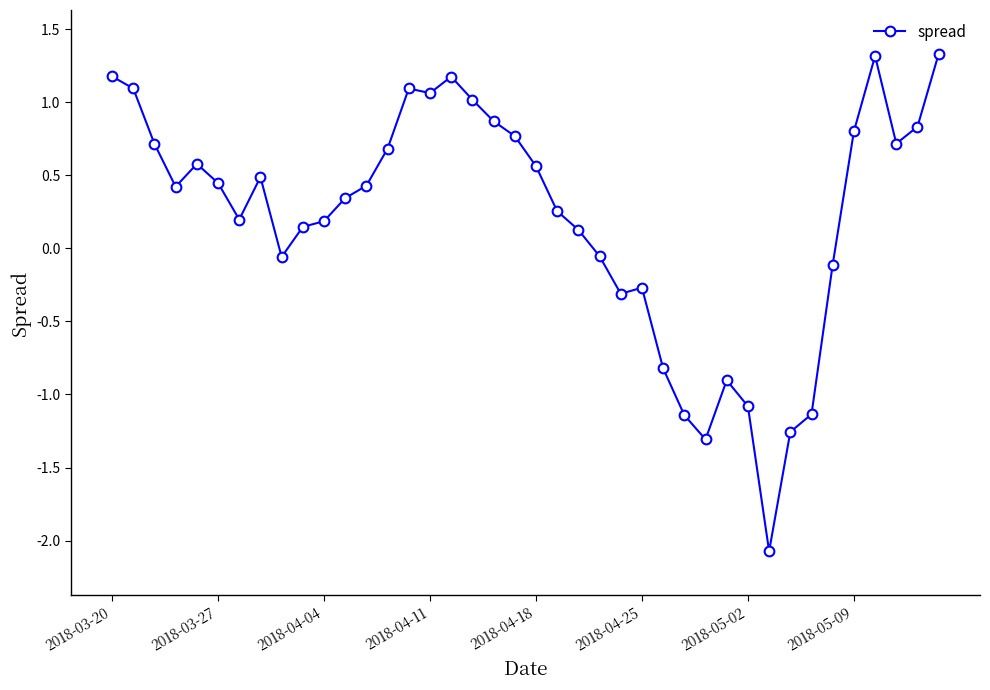

How many data points are less than 0?

13